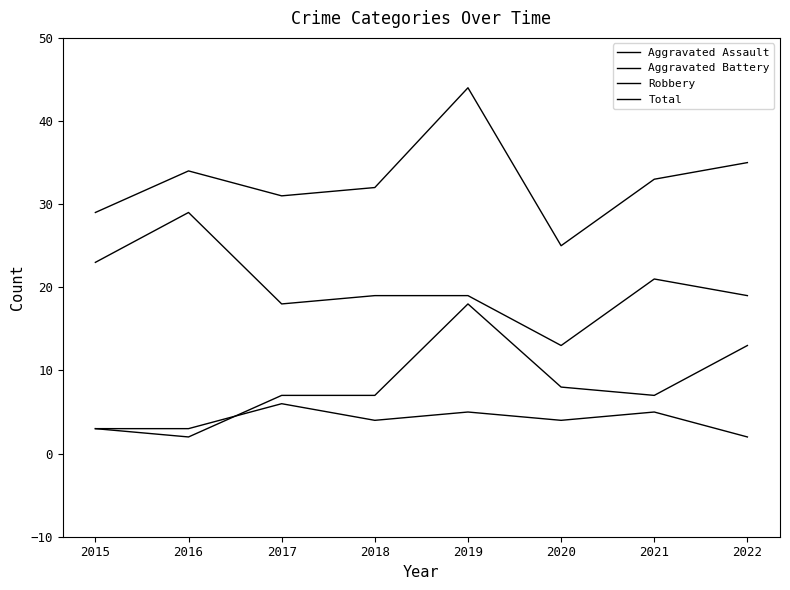

How many series are shown in this chart?

4